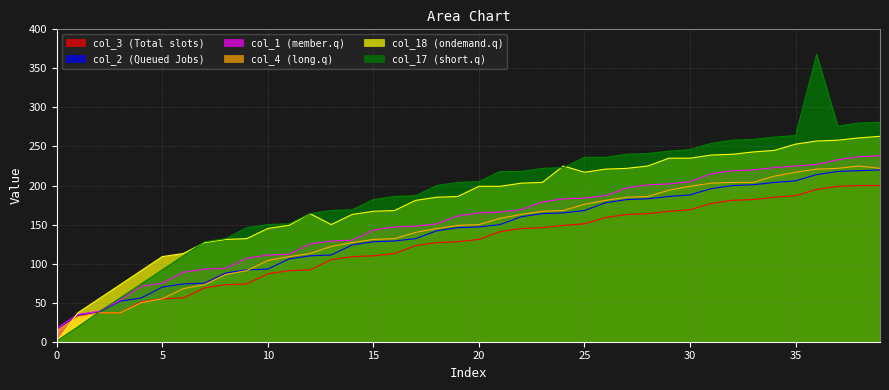

The value of col_4 at 31 is 344. True or false?

False